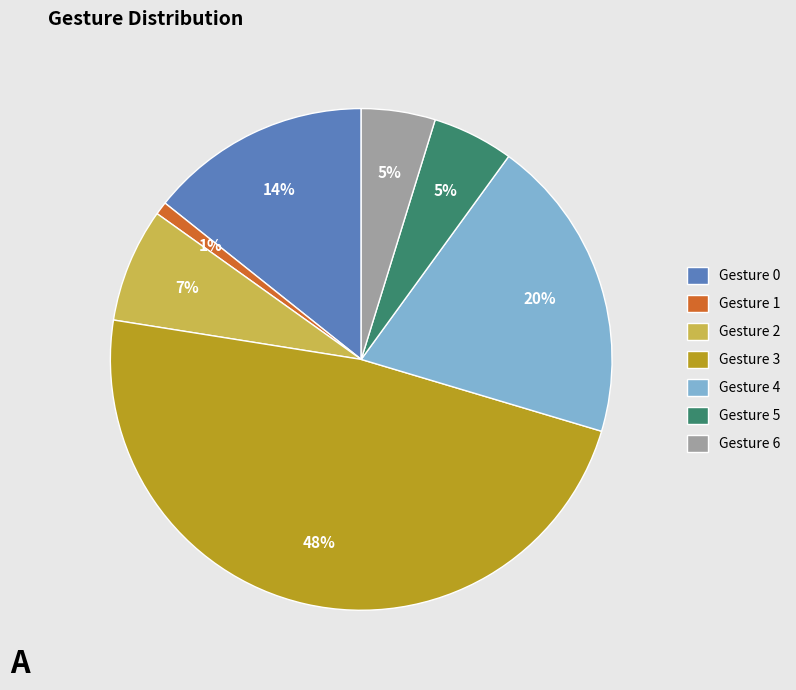

Is the sum of Gesture 4 and Gesture 6 greater than half?

No